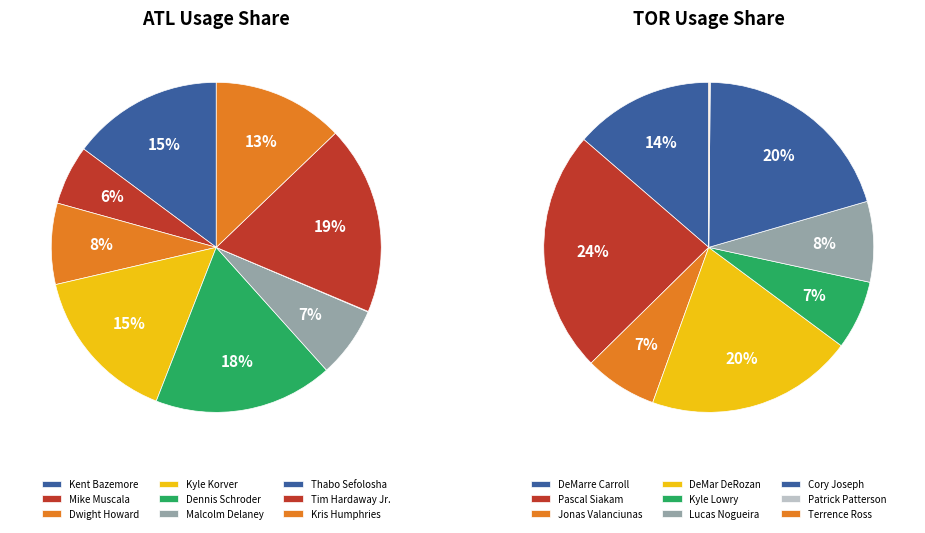

Is there any slice that represents more than half of the pie?

No